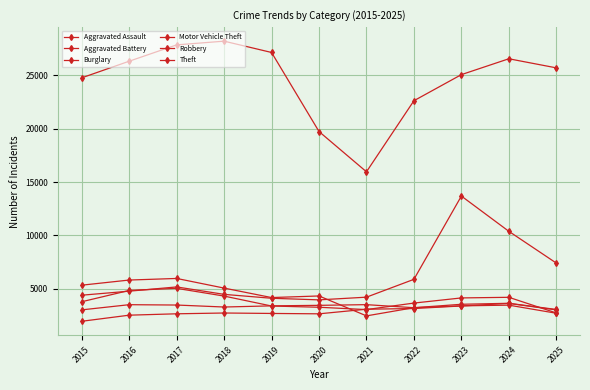

Count the number of data series in this chart.

6